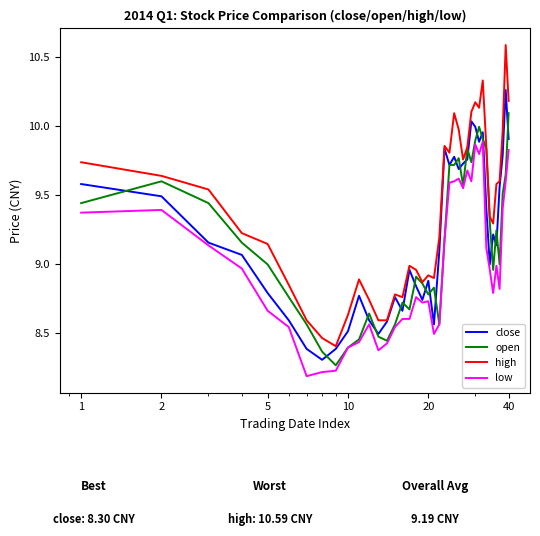

True or false: high and low cross at least once.

False